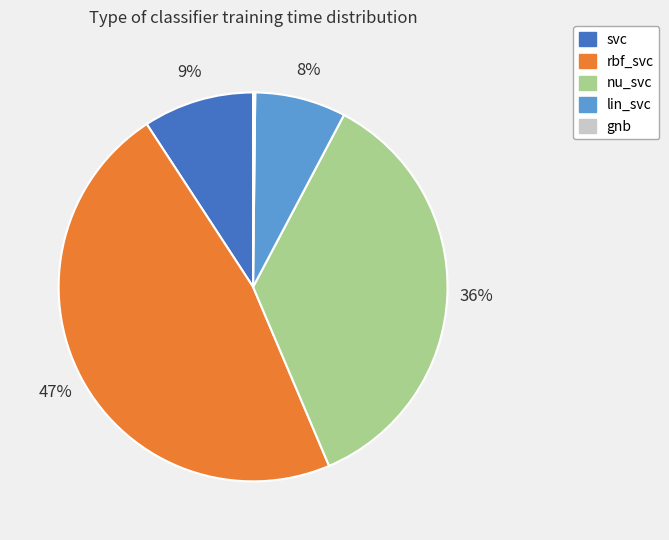

To the nearest percent, what percentage of the pie is svc?

9%